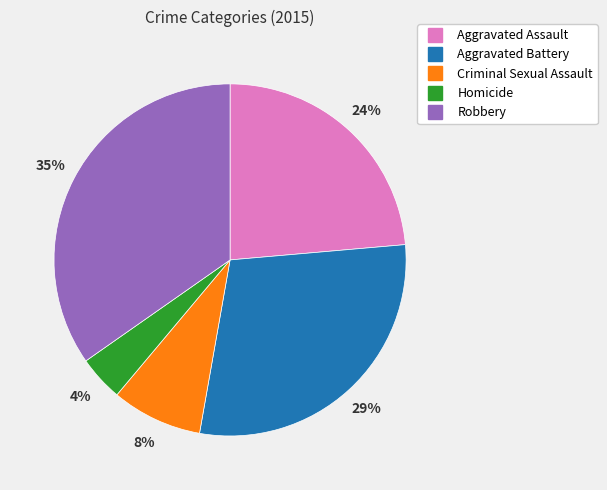

Is the sum of Aggravated Assault and Robbery greater than half?

Yes